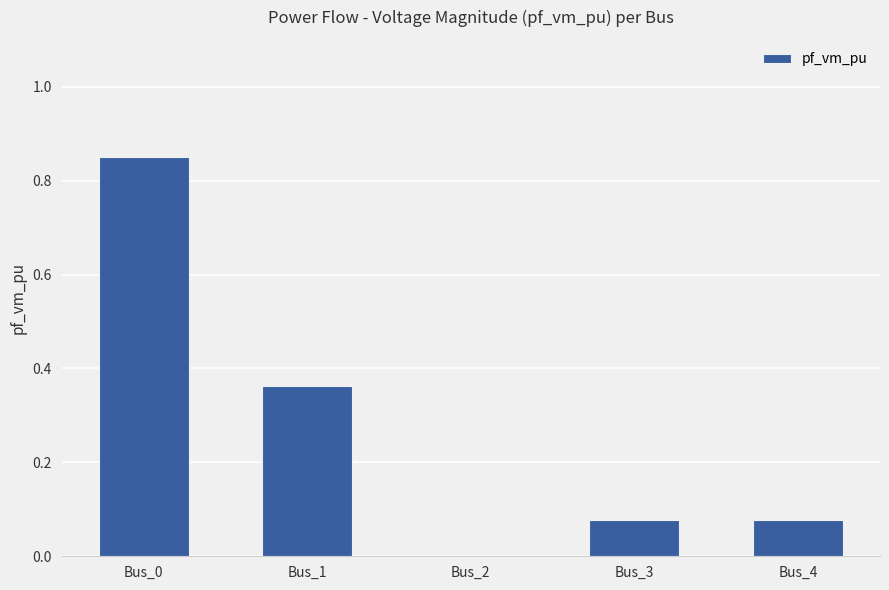

What is the change in value from Bus_0 to Bus_2?

-0.9